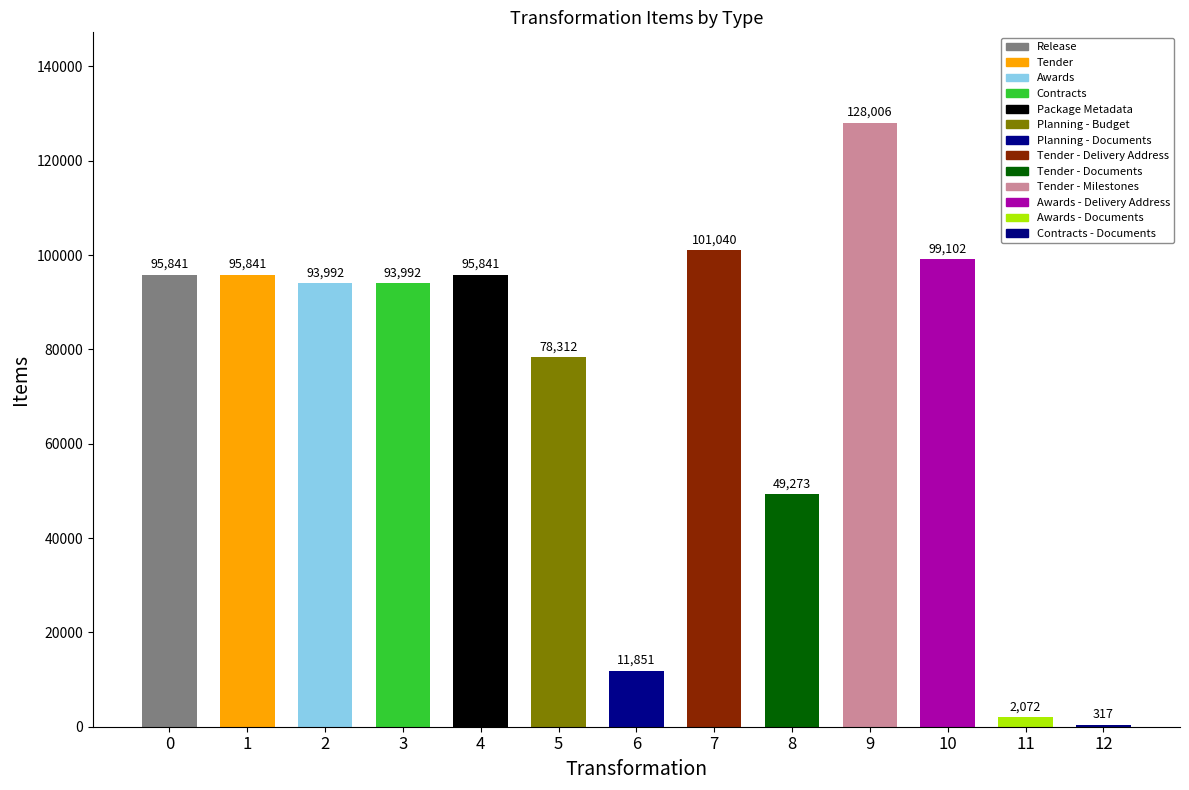

What is the sum of the values at 5 and 0?

174153